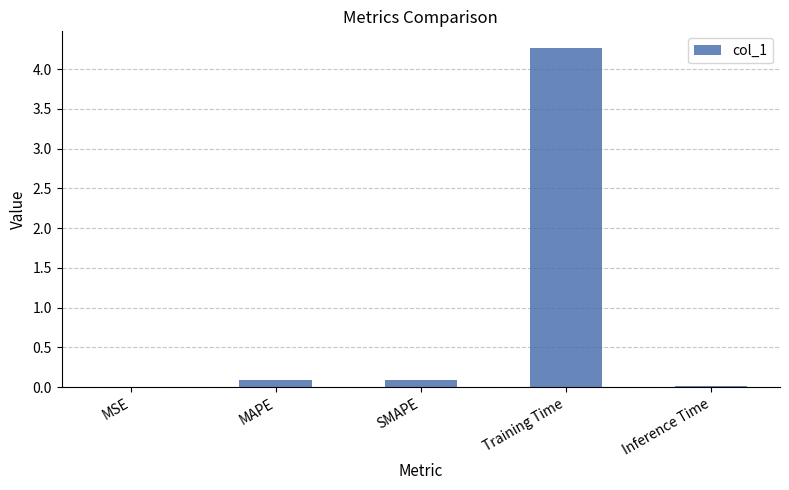

The chart shows a value of 0.0 at MSE. True or false?

True